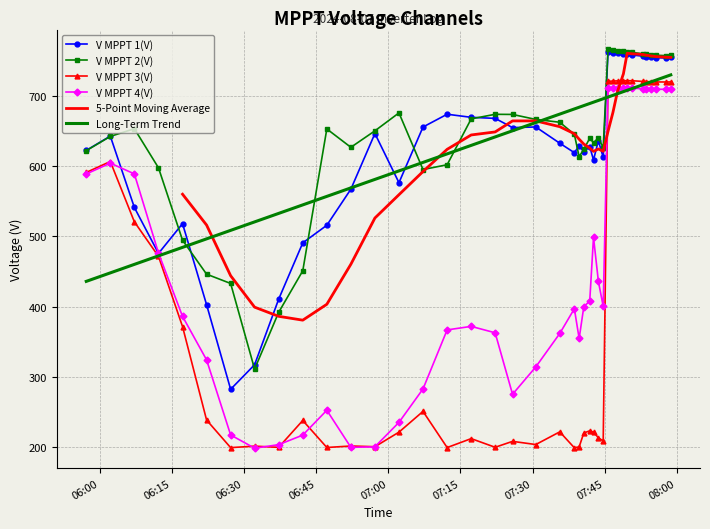

How many times do V MPPT 4(V) and V MPPT 1(V) cross each other?

2